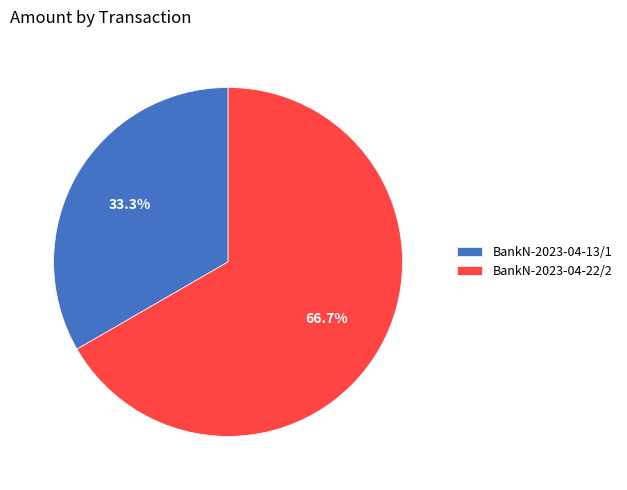

What is the largest slice in the pie chart?

BankN-2023-04-22/2